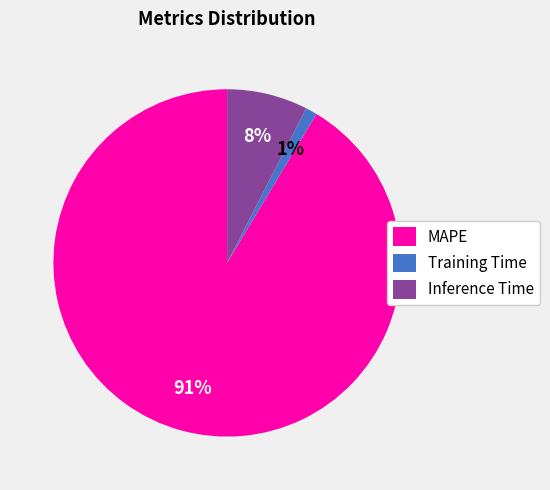

To the nearest percent, what is the difference between the largest and smallest slice percentages?

90%